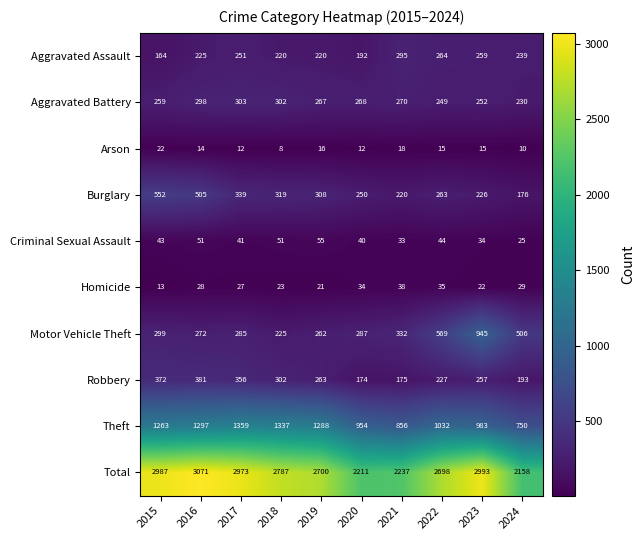

How many data points does each series have?

10